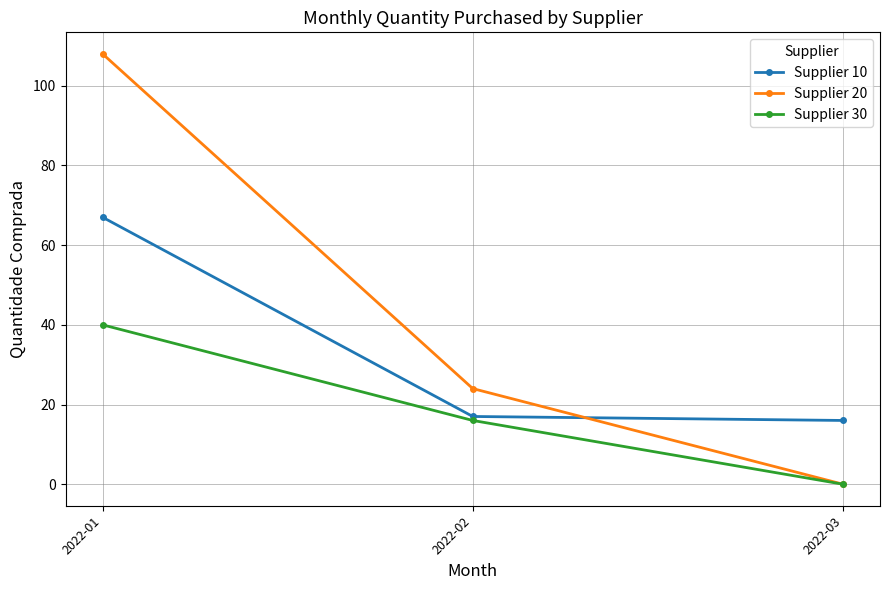

Which series has the largest range (max minus min)?

Supplier 20